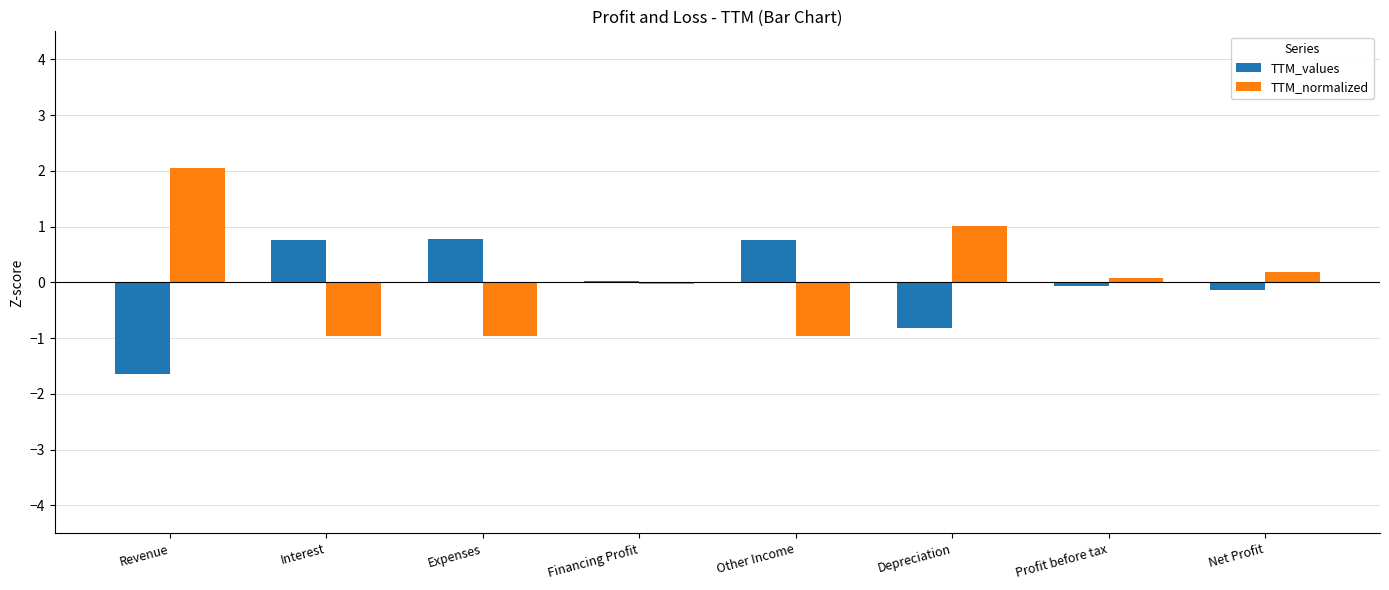

What is the greatest value displayed?

2.0